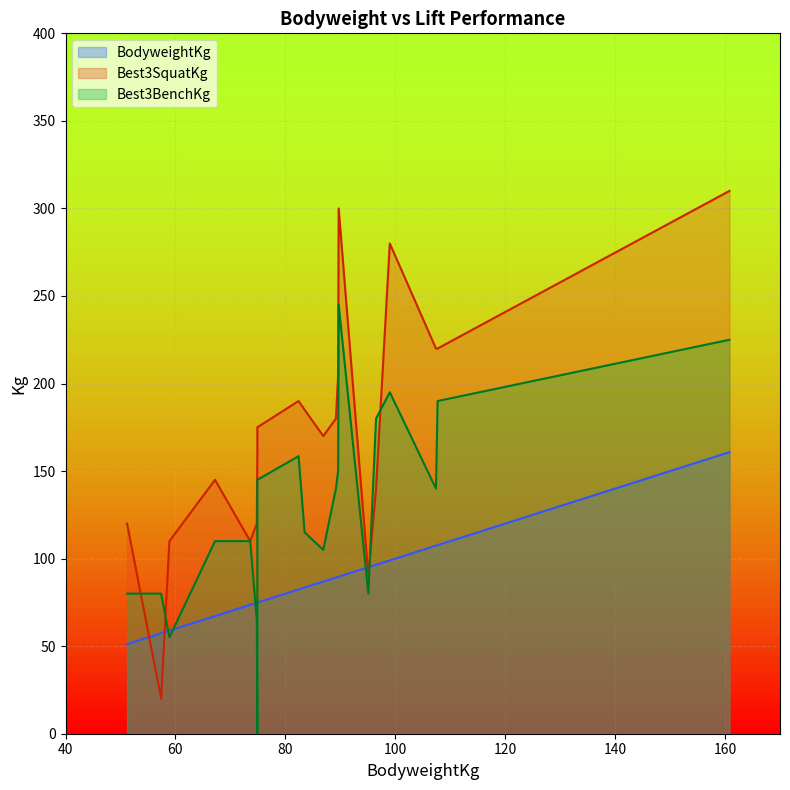

What is the value of the Best3SquatKg point at the 18th from the left?

310.0